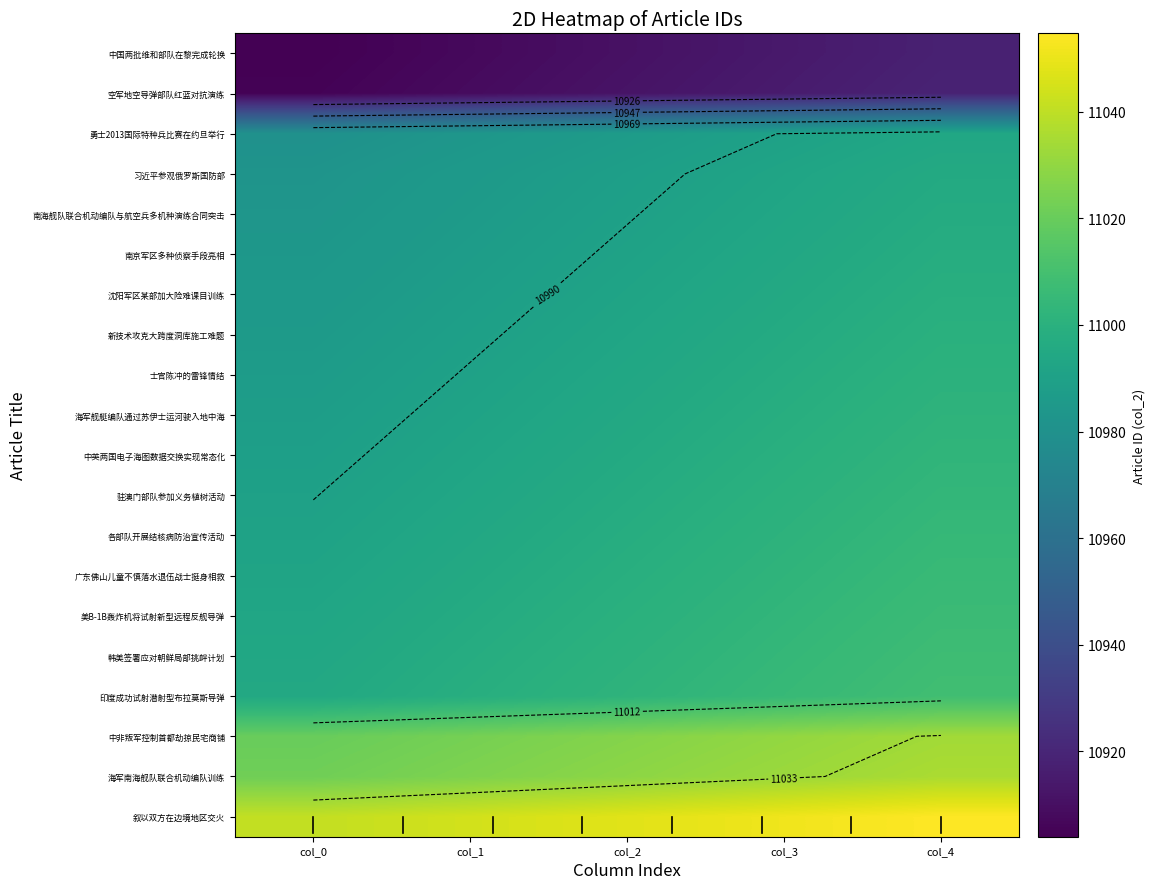

List the series in order of their peak value, highest first.

叙以双方在边境地区交火, 海军南海舰队联合机动编队训练, 中非叛军控制首都劫掠民宅商铺, 印度成功试射潜射型布拉莫斯导弹, 韩美签署应对朝鲜局部挑衅计划, 美B-1B轰炸机将试射新型远程反舰导弹, 广东佛山儿童不慎落水退伍战士挺身相救, 各部队开展结核病防治宣传活动, 驻澳门部队参加义务植树活动, 中英两国电子海图数据交换实现常态化, 海军舰艇编队通过苏伊士运河驶入地中海, 士官陈冲的雷锋情结, 新技术攻克大跨度洞库施工难题, 沈阳军区某部加大险难课目训练, 南京军区多种侦察手段亮相, 南海舰队联合机动编队与航空兵多机种演练合同突击, 习近平参观俄罗斯国防部, 勇士2013国际特种兵比赛在约旦举行, 空军地空导弹部队红蓝对抗演练, 中国两批维和部队在黎完成轮换